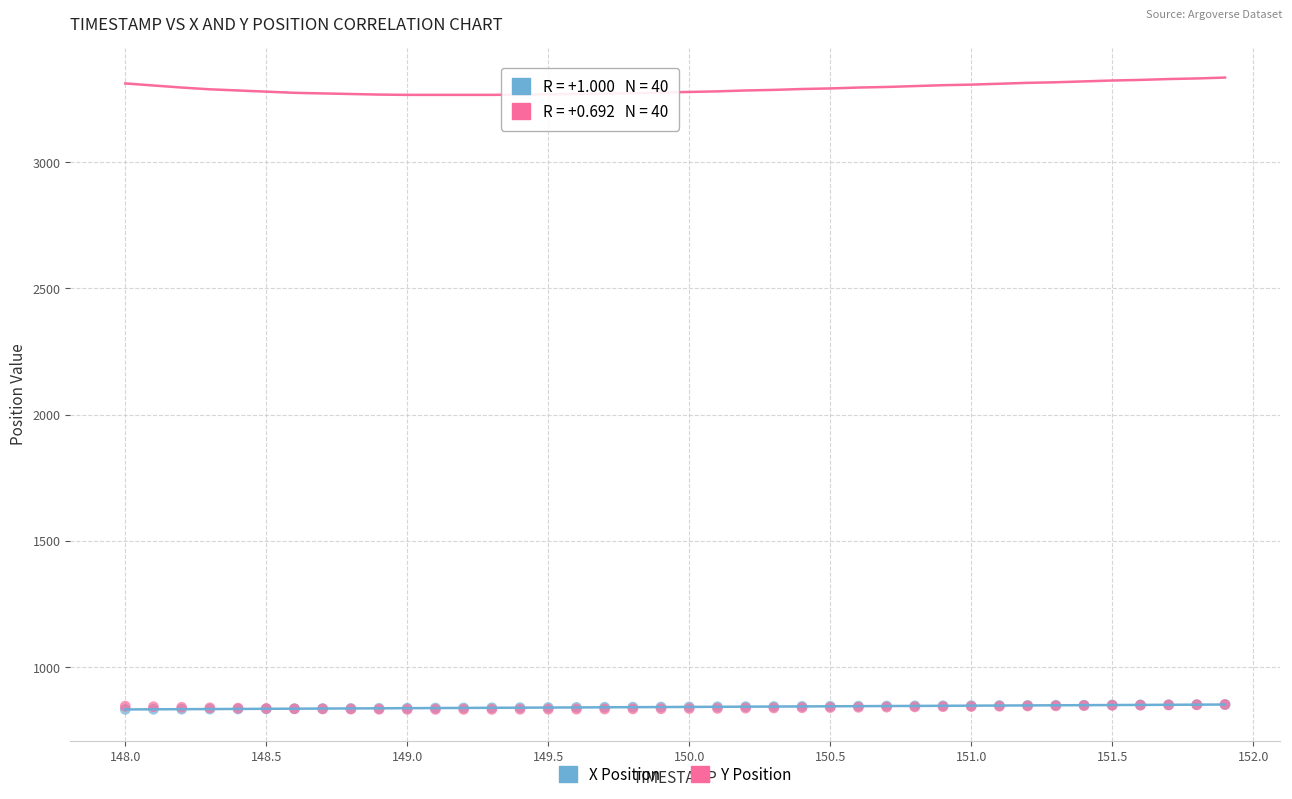

What are all the series names shown in the legend?

X Position, Y Position